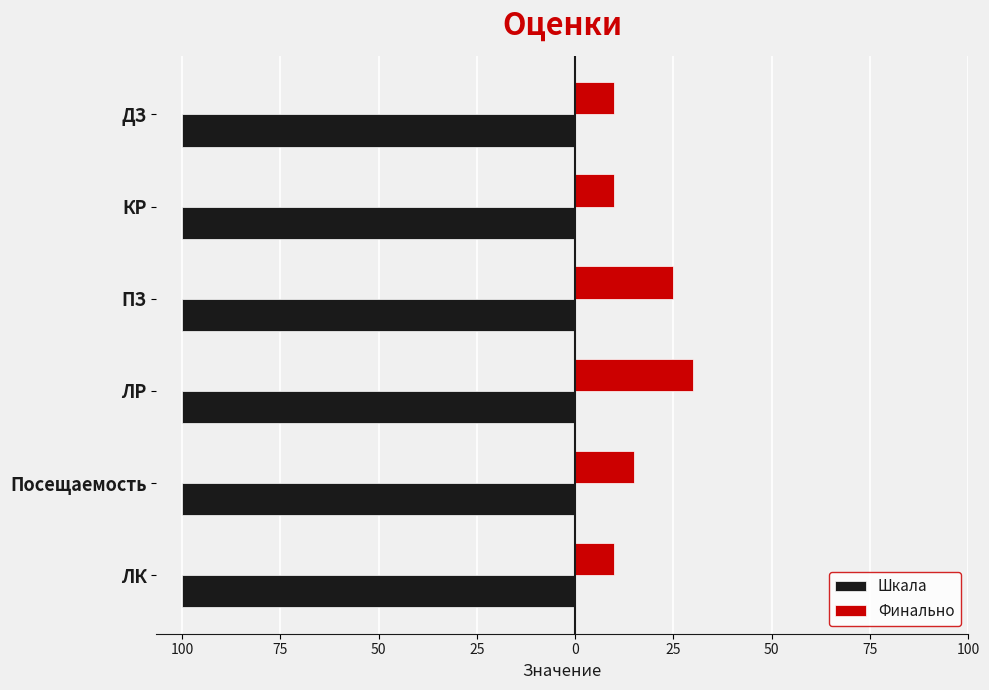

Which series has the largest total across all categories?

Финально